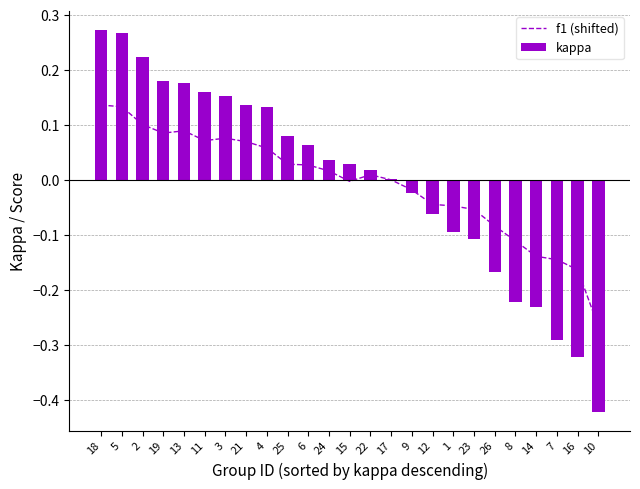

At which category is the sum across all series the highest?

18